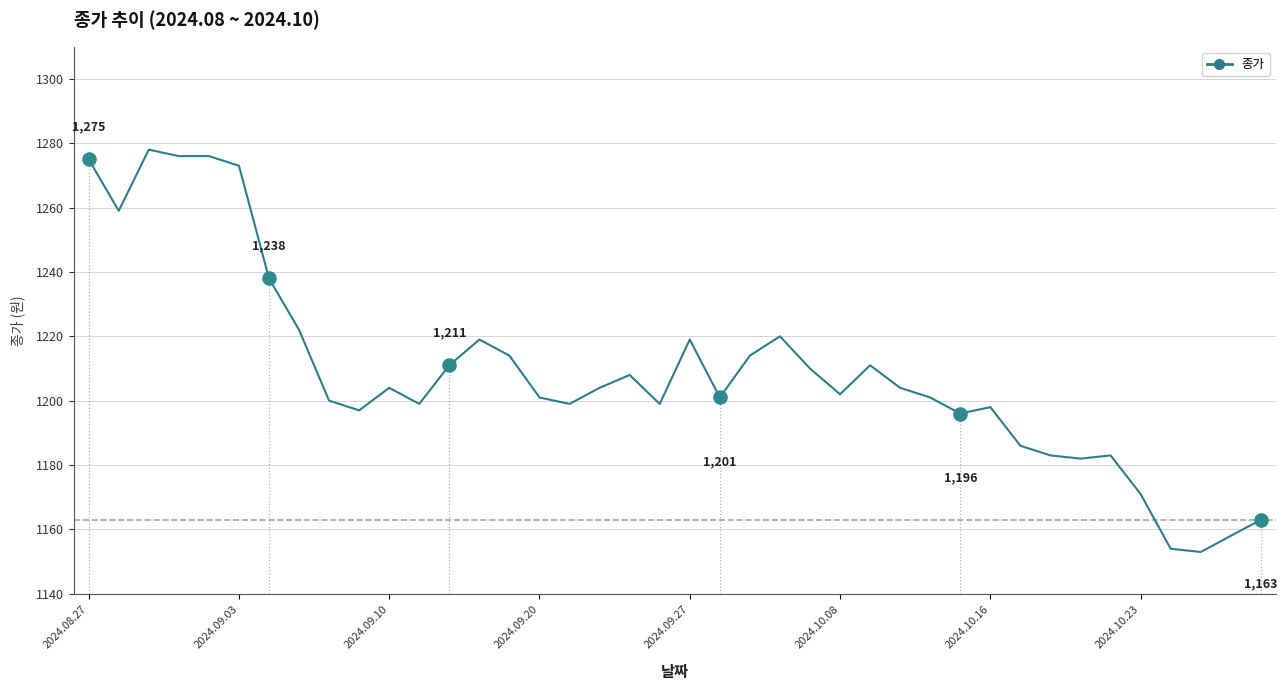

What is the difference between the maximum and minimum values?

125